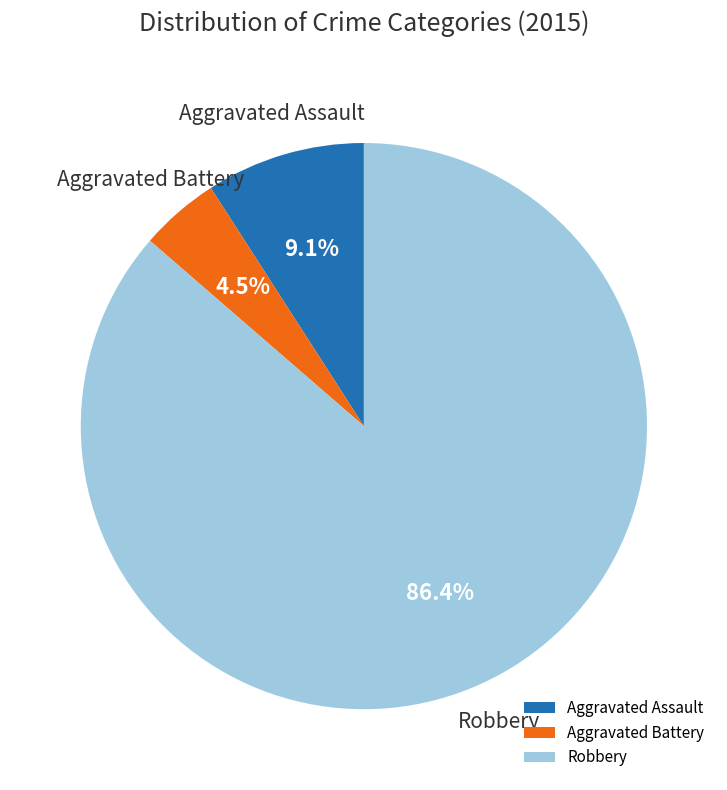

To the nearest percent, what is the average slice percentage?

33%